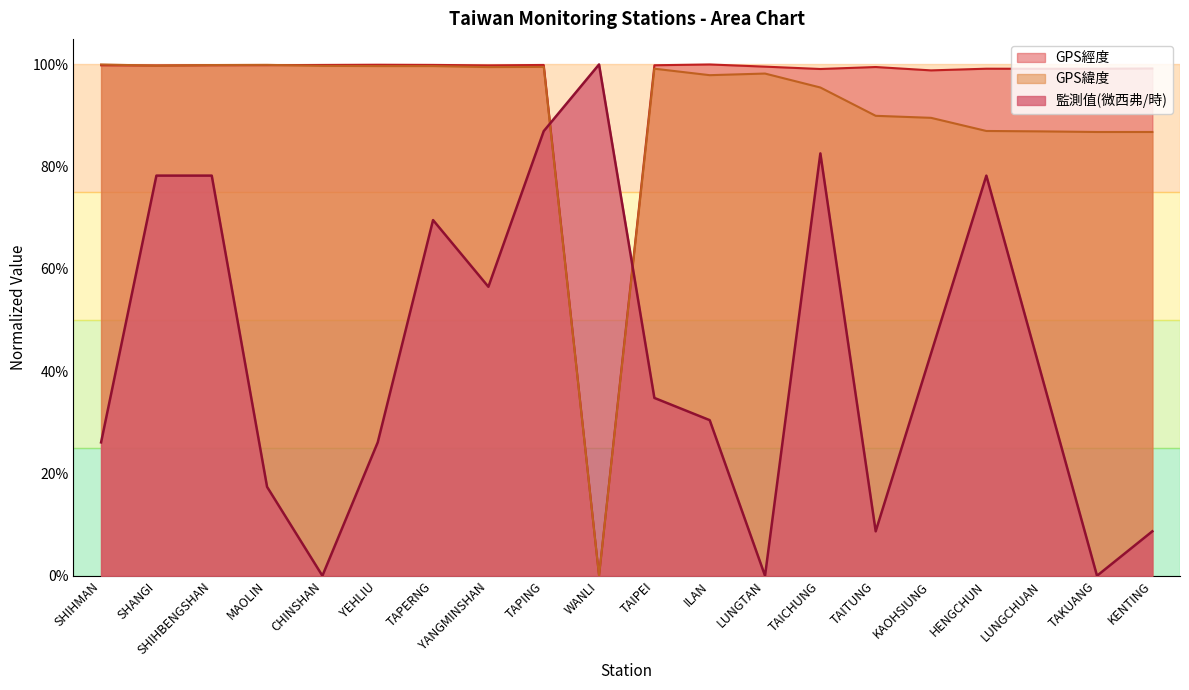

What is the greatest value displayed?

1.0